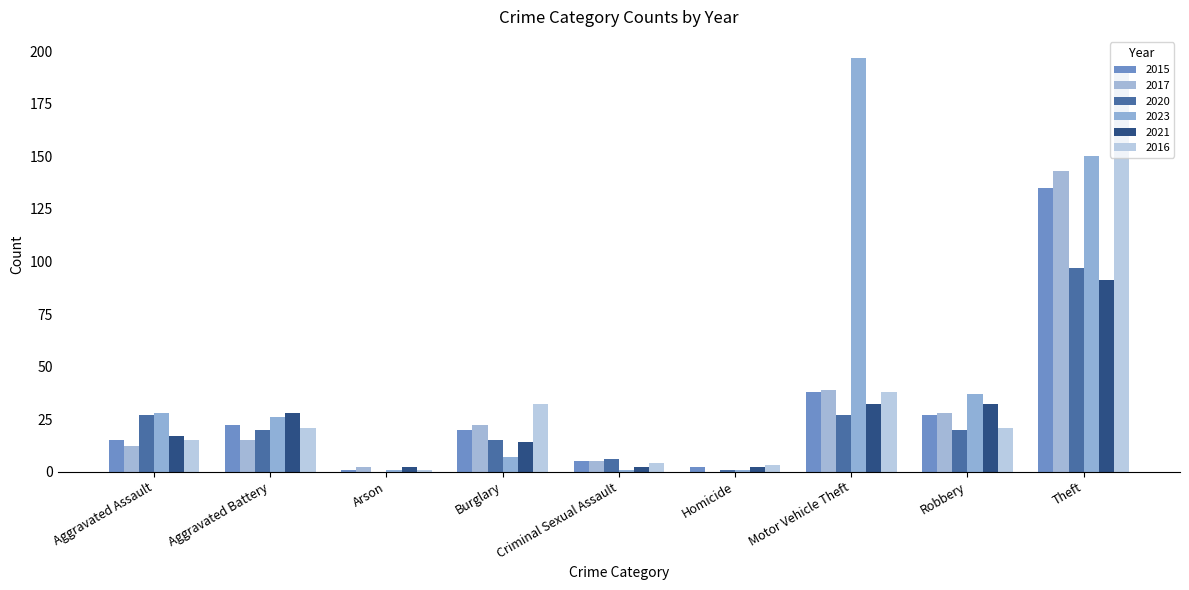

How many groups of bars are there?

9